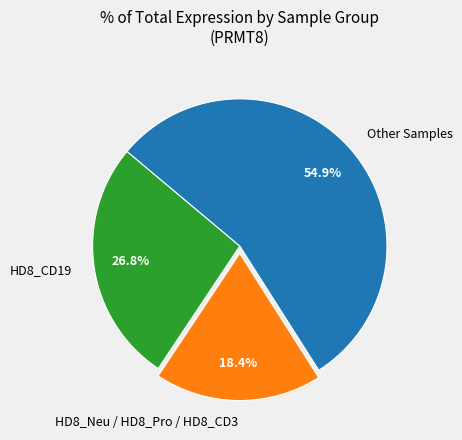

What percentage is NOT represented by HD8_CD19?

73.2%